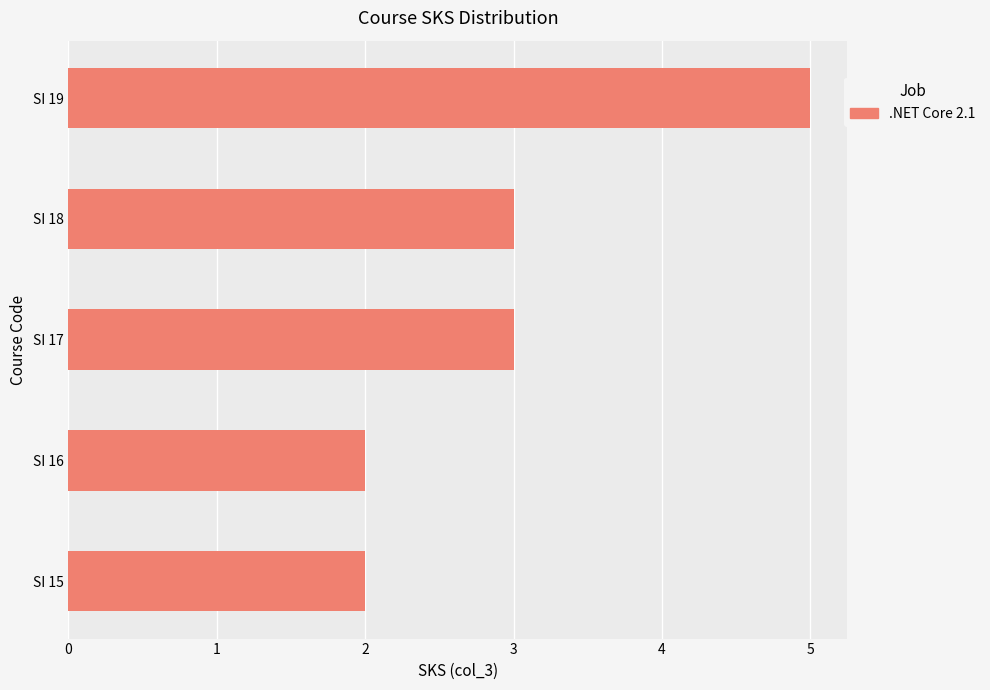

Which category has the highest value across all series?

SI 19